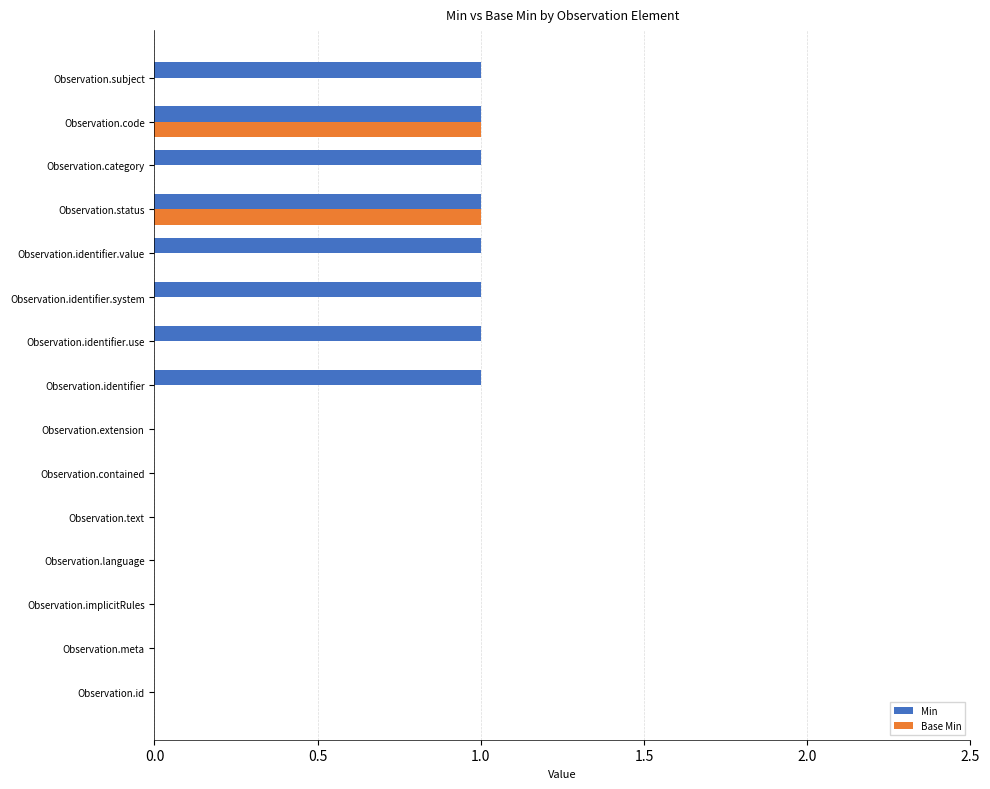

Which series has the largest total across all categories?

Min